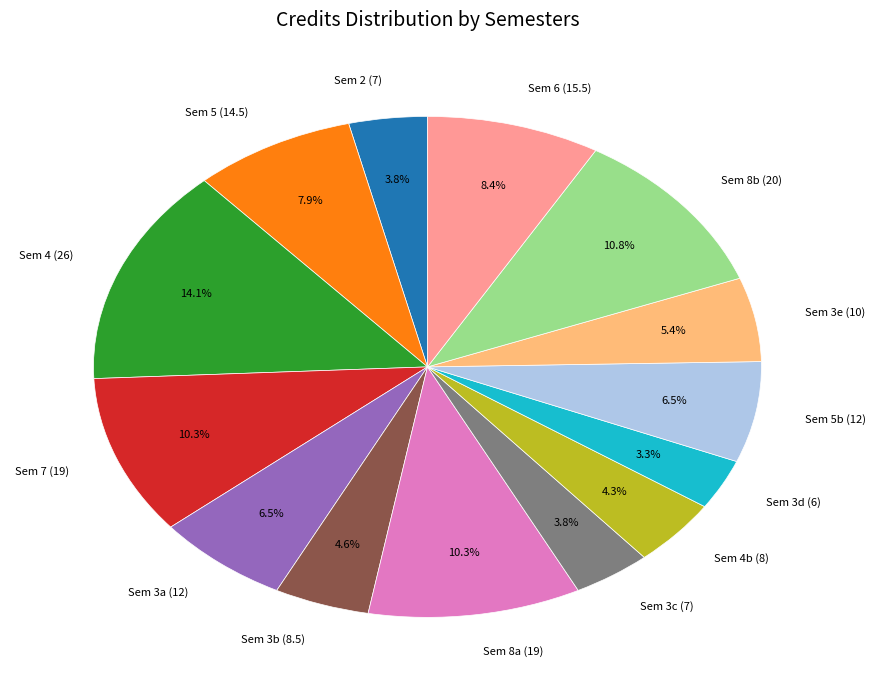

Is the sum of Sem 8b (20) and Sem 5b (12) greater than half?

No